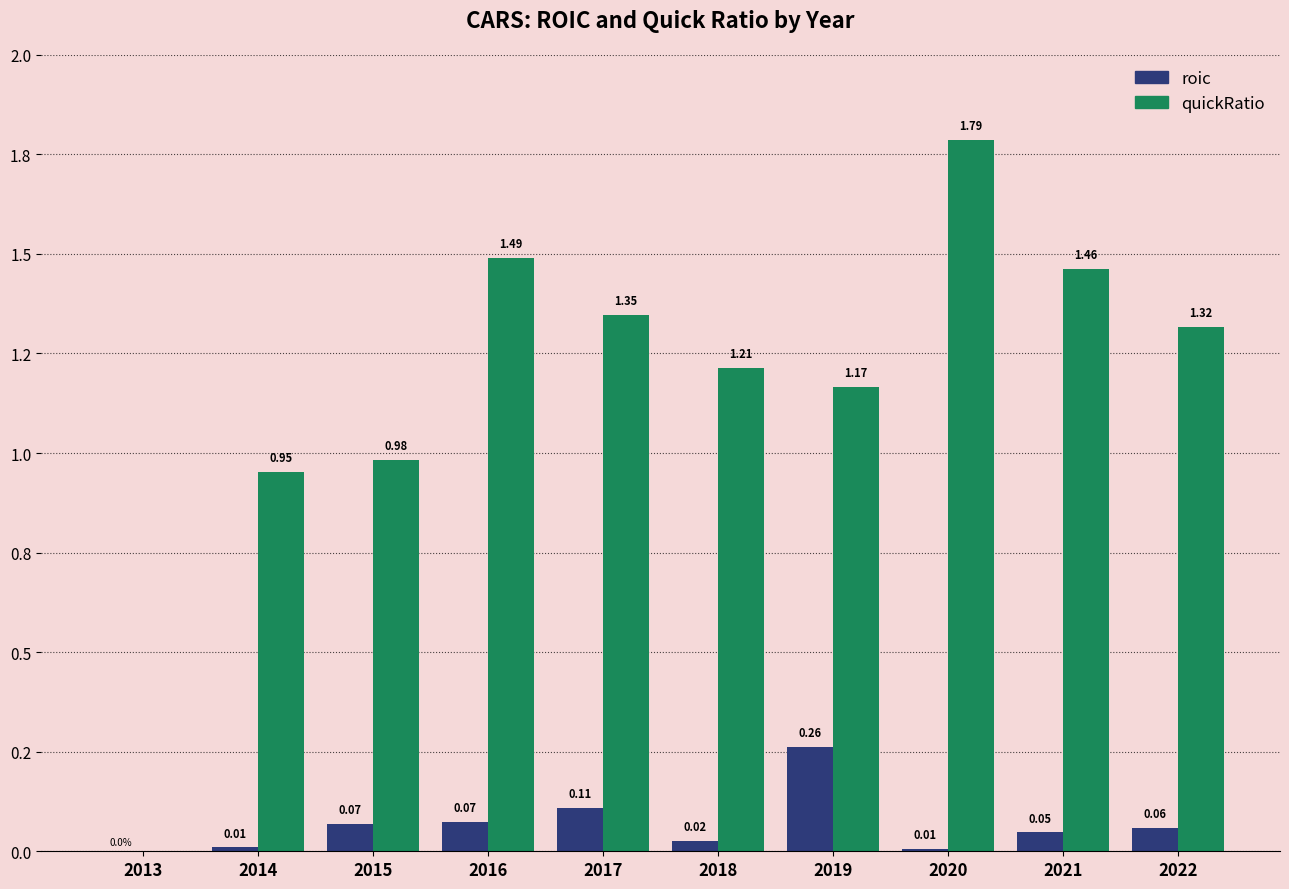

What is the value of the roic bar at the 7th from the left?

0.3